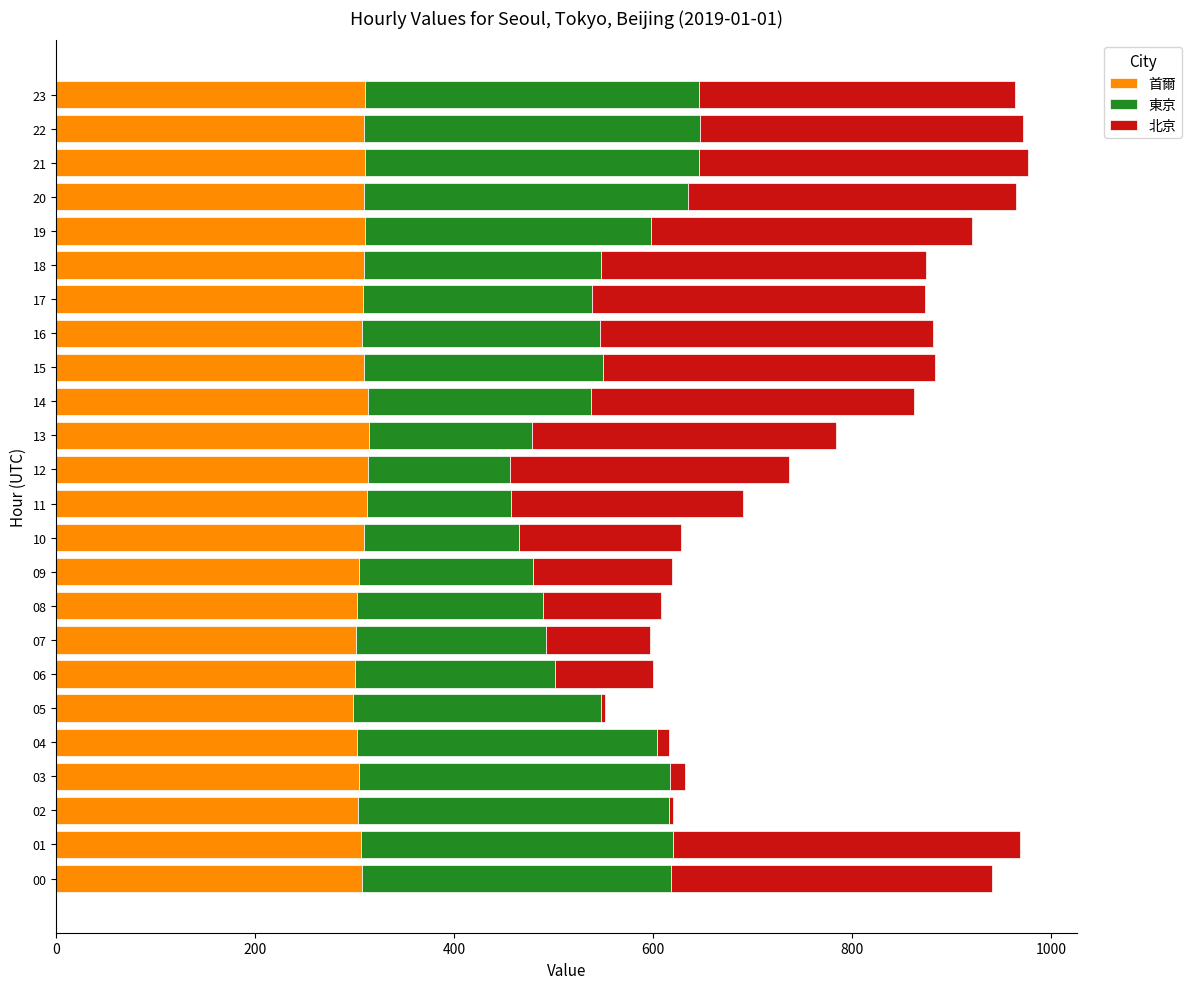

The value of 首爾 at 14 is 312.9. True or false?

True